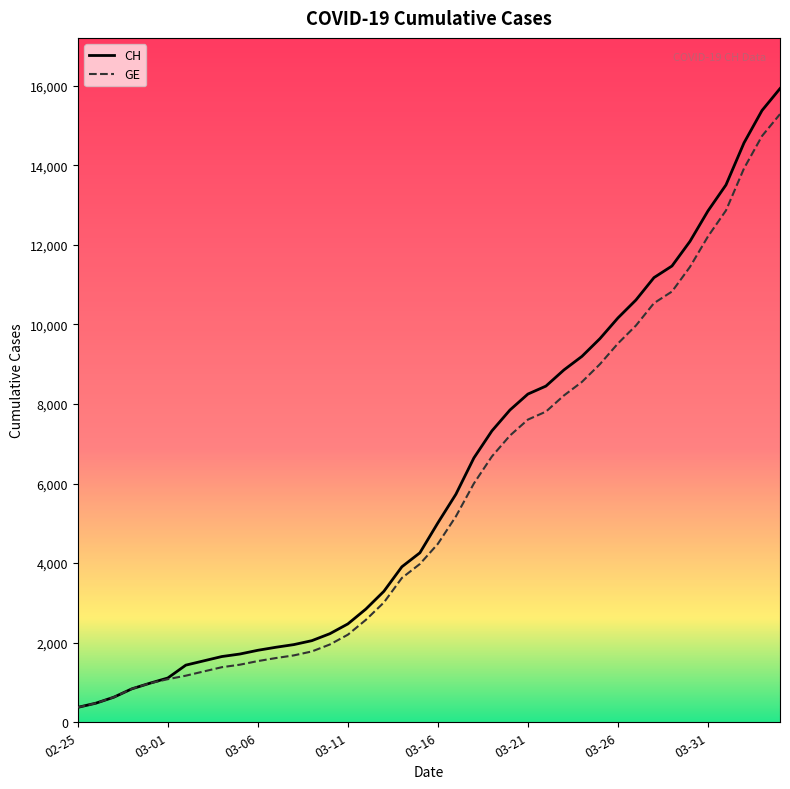

Which series has the largest range (max minus min)?

CH